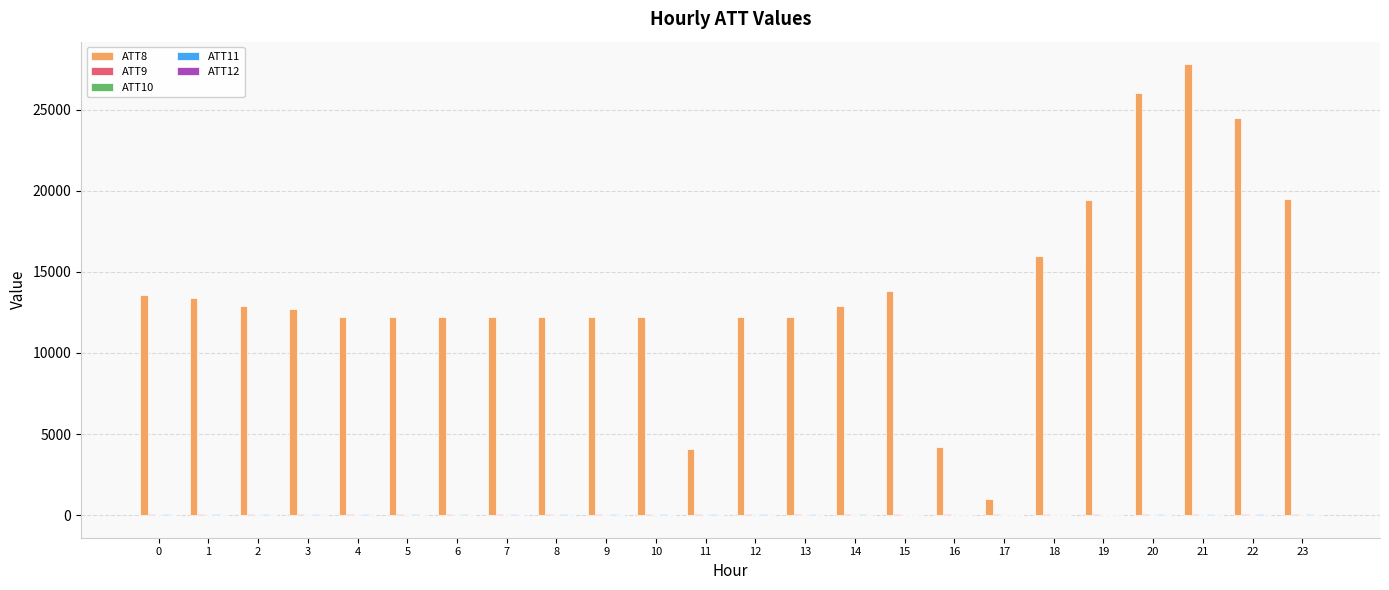

Which series has the largest total across all categories?

ATT8